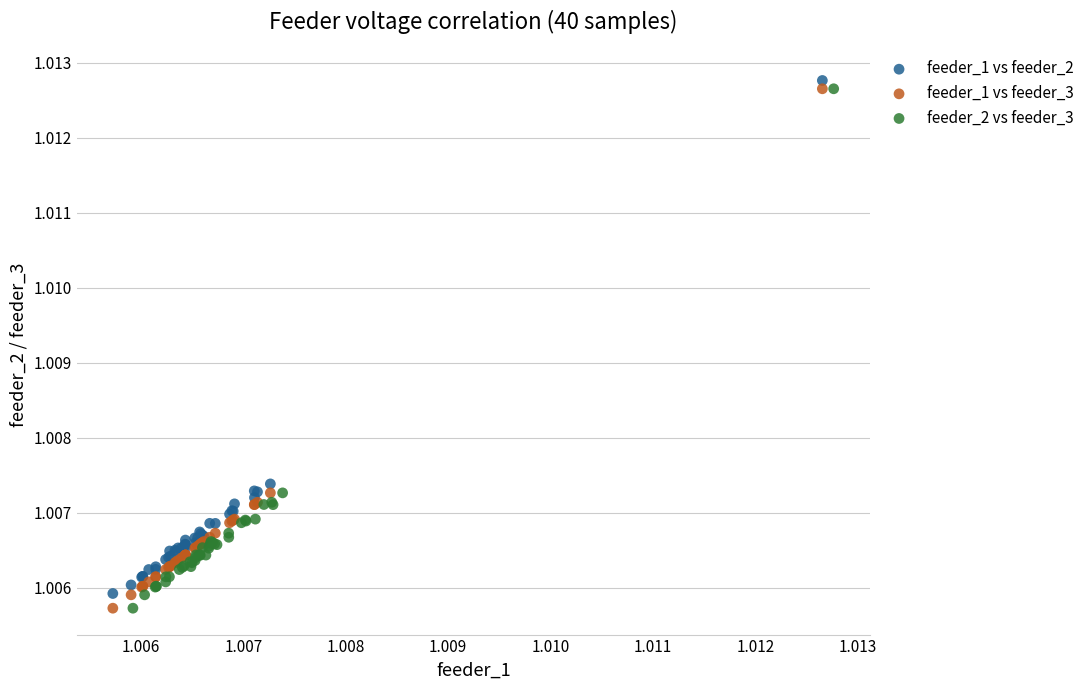

Which series reaches the maximum Y coordinate?

feeder_1 vs feeder_2